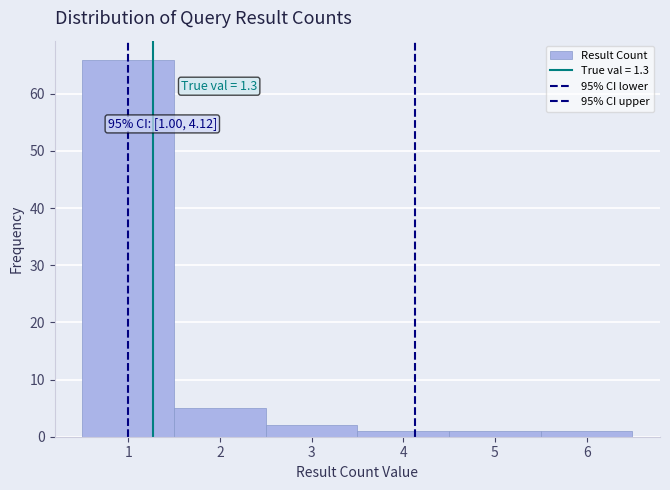

Over which range of the x-axis is the bar tallest?

0.5 to 1.5